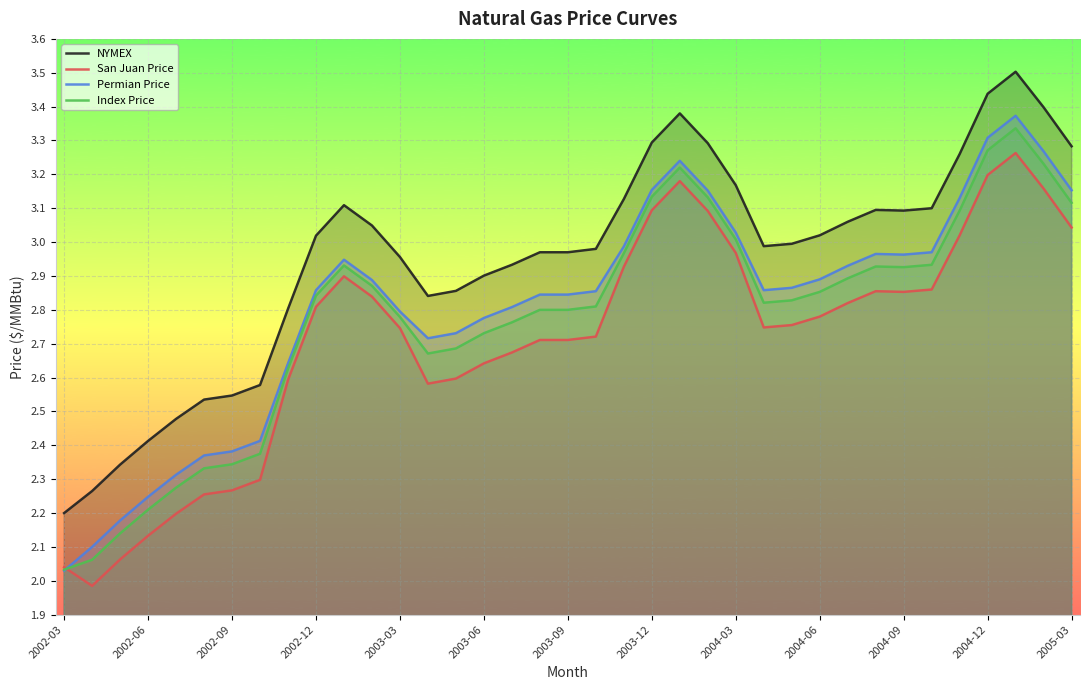

Between 2002-09 and 2003-09, which series saw the biggest shift?

Permian Price